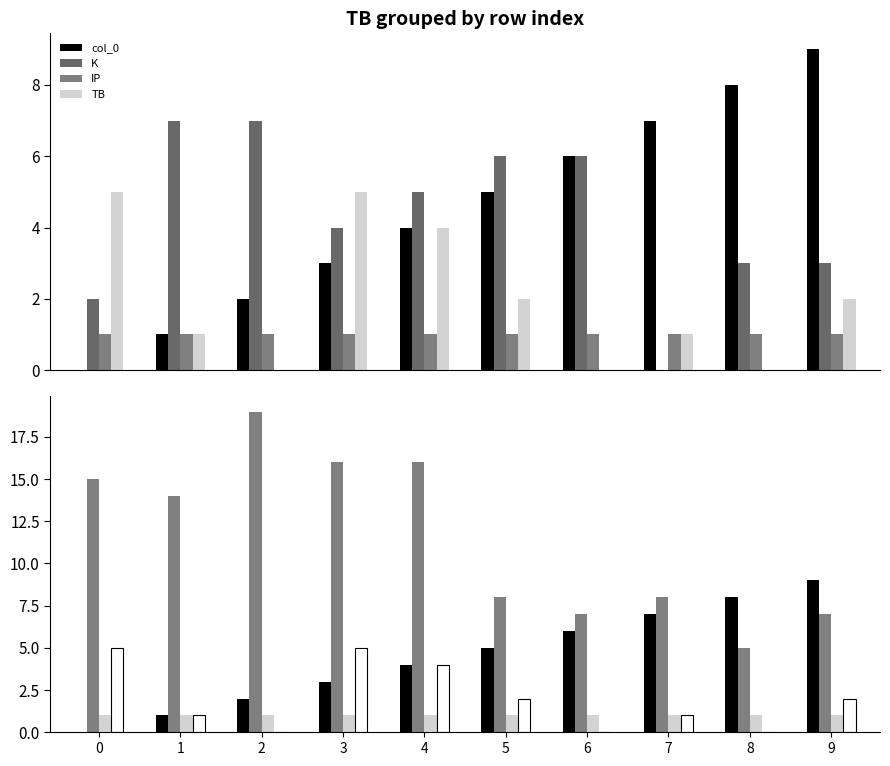

Rank the categories by K value from lowest to highest.

7, 0, 8, 9, 3, 4, 5, 6, 1, 2